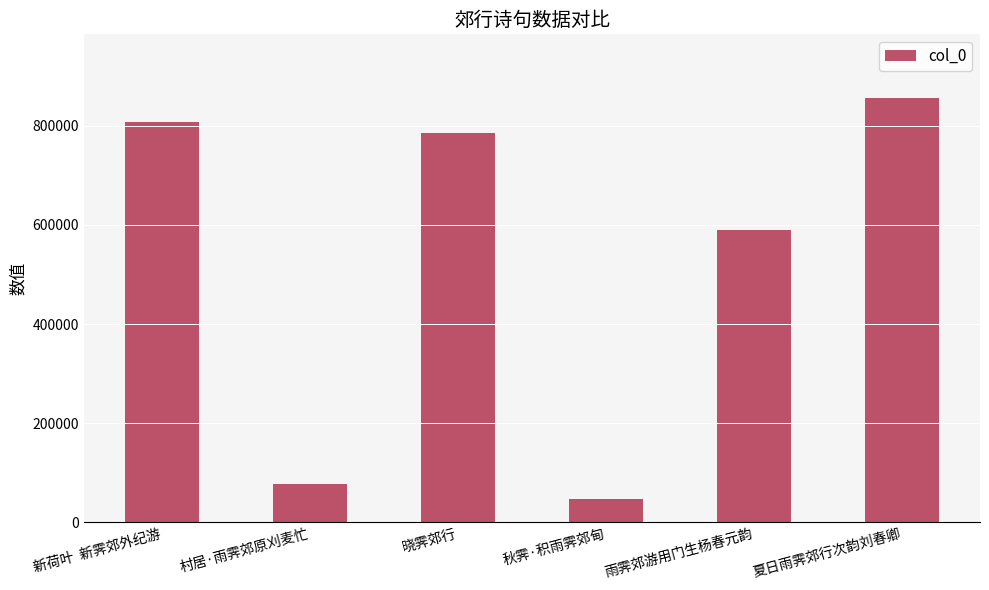

Where is the data nearest to the value 451879?

雨霁郊游用门生杨春元韵